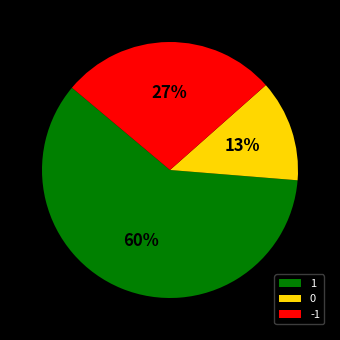

True or false: 1 accounts for 60% of the total.

True